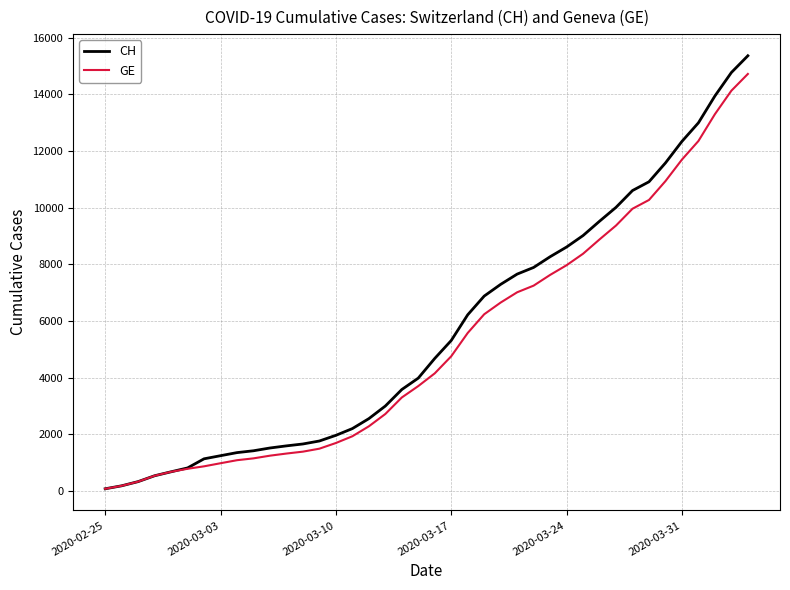

What is the greatest value displayed?

15359